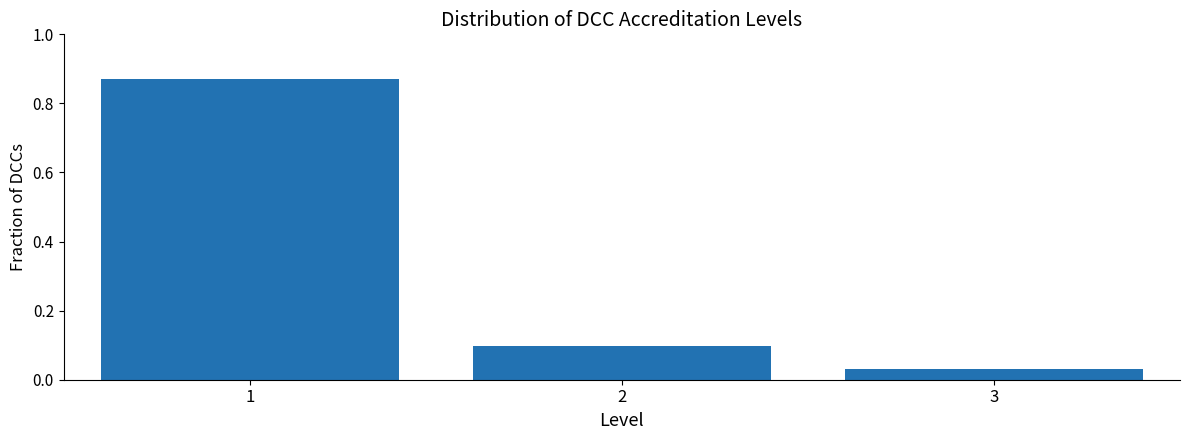

What is the value of the 2nd bar from the left?

0.1